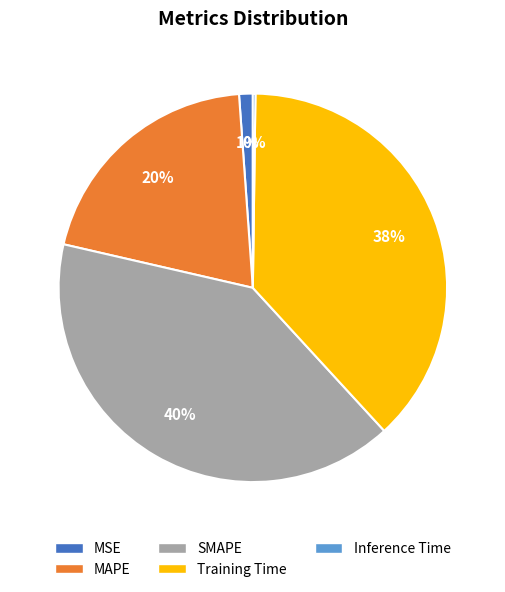

Is there any slice that represents more than half of the pie?

No